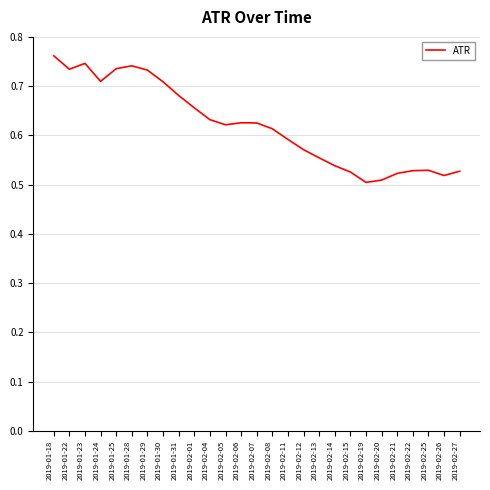

How many series are shown in this chart?

1